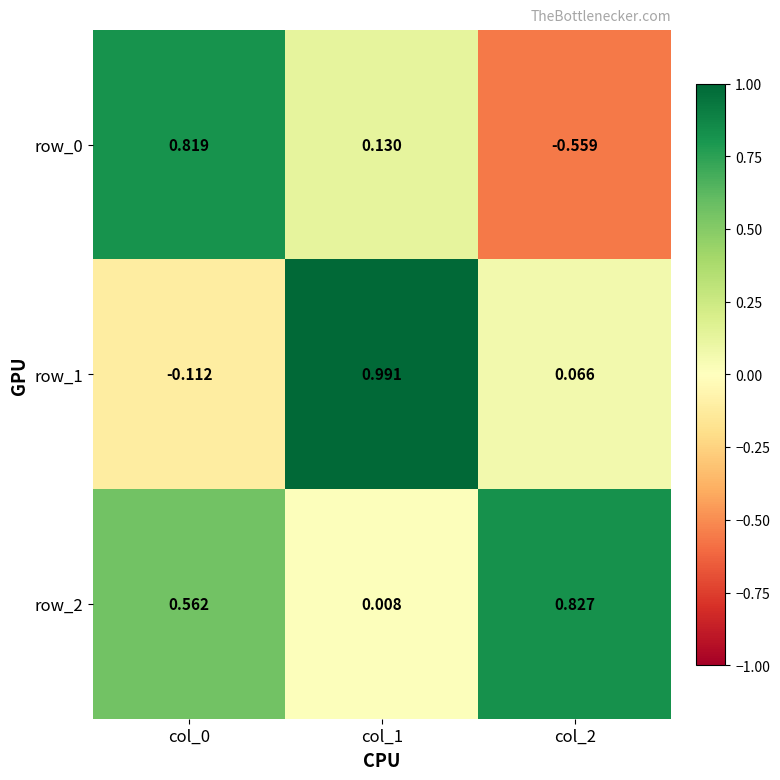

Is the value of row_1 at col_2 greater than the value of row_2 at col_0?

No